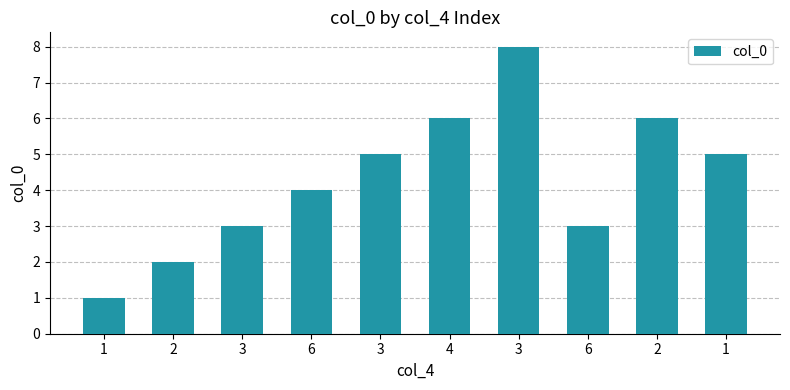

What is the ratio of the value at 6 to the value at 3?

0.8